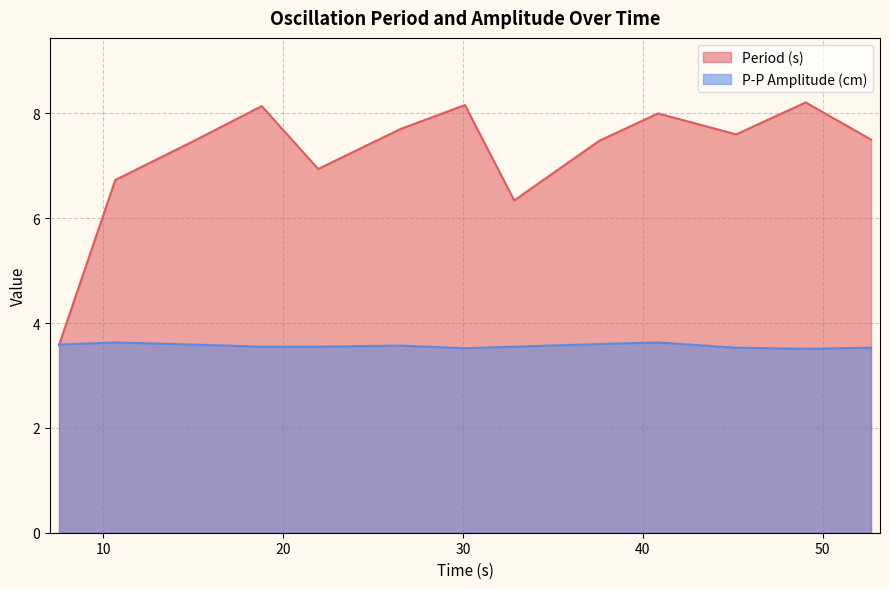

At which category is the sum across all series the highest?

49.06